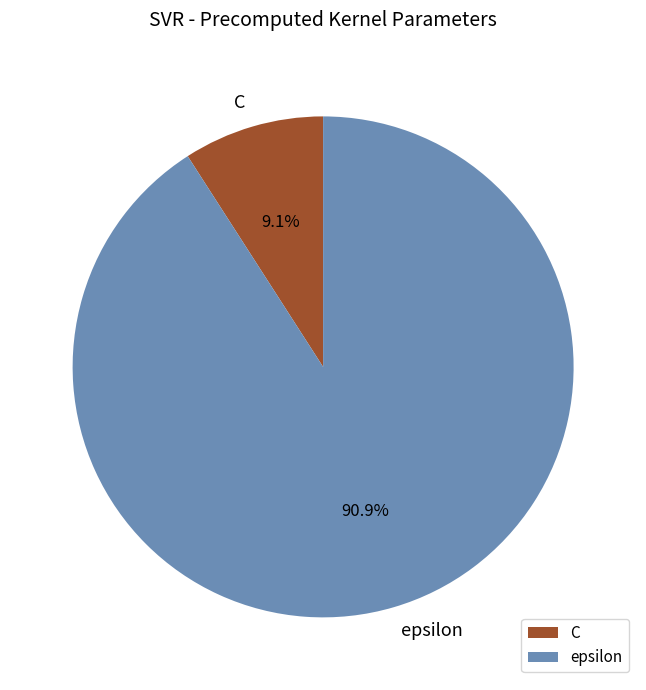

The C slice represents 9% of the pie. True or false?

True